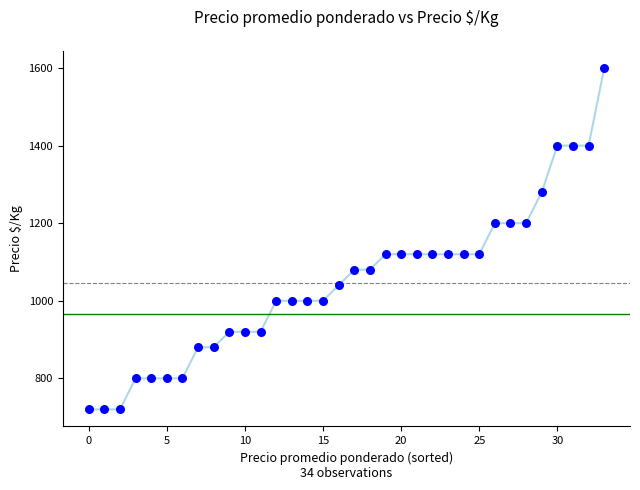

How many data points are displayed?

34